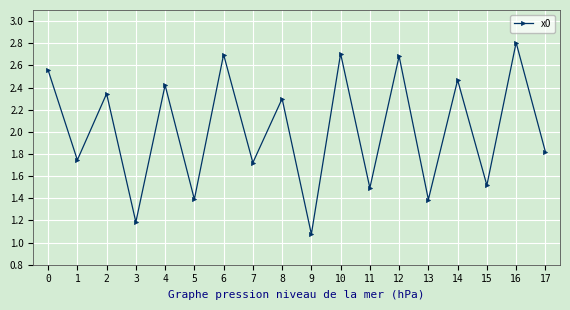

Is it true that the value at 1 is 1.7?

True